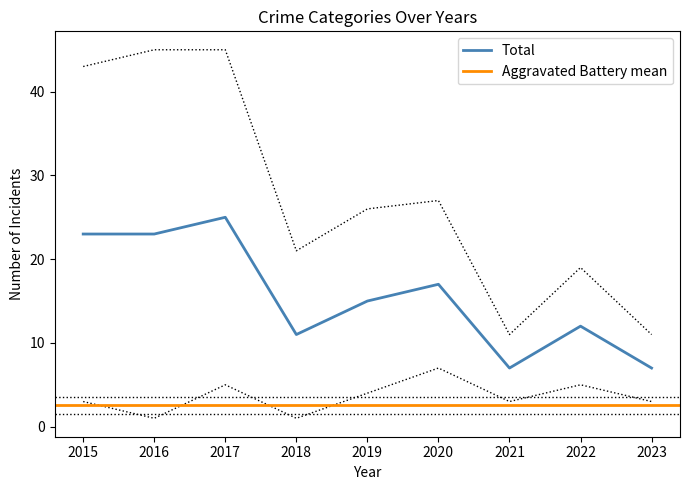

At which category is the sum across all series the highest?

2017